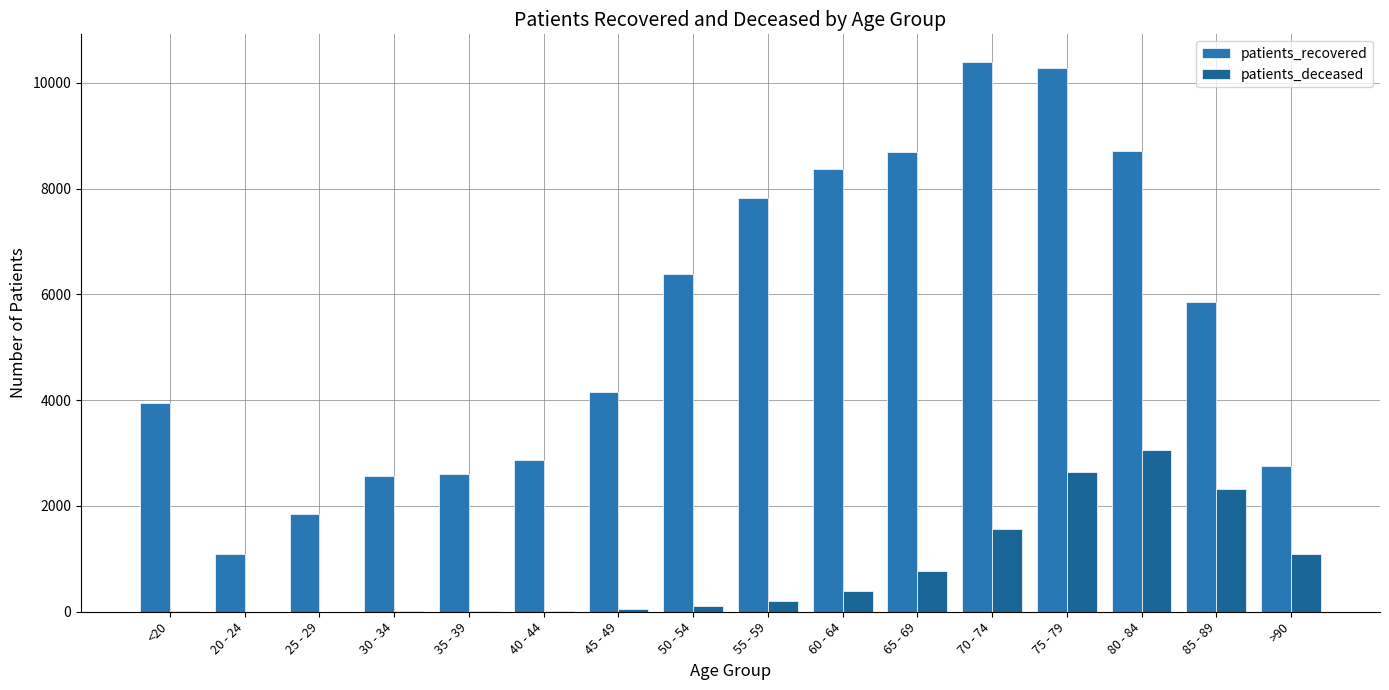

What is the difference between the maximum and minimum values in the patients_recovered series?

9307